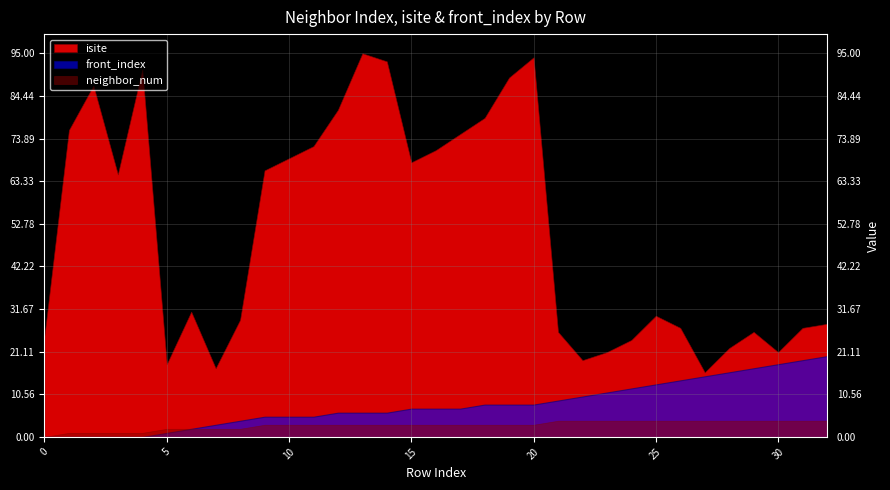

True or false: front_index has a value of 19 at 31.

True